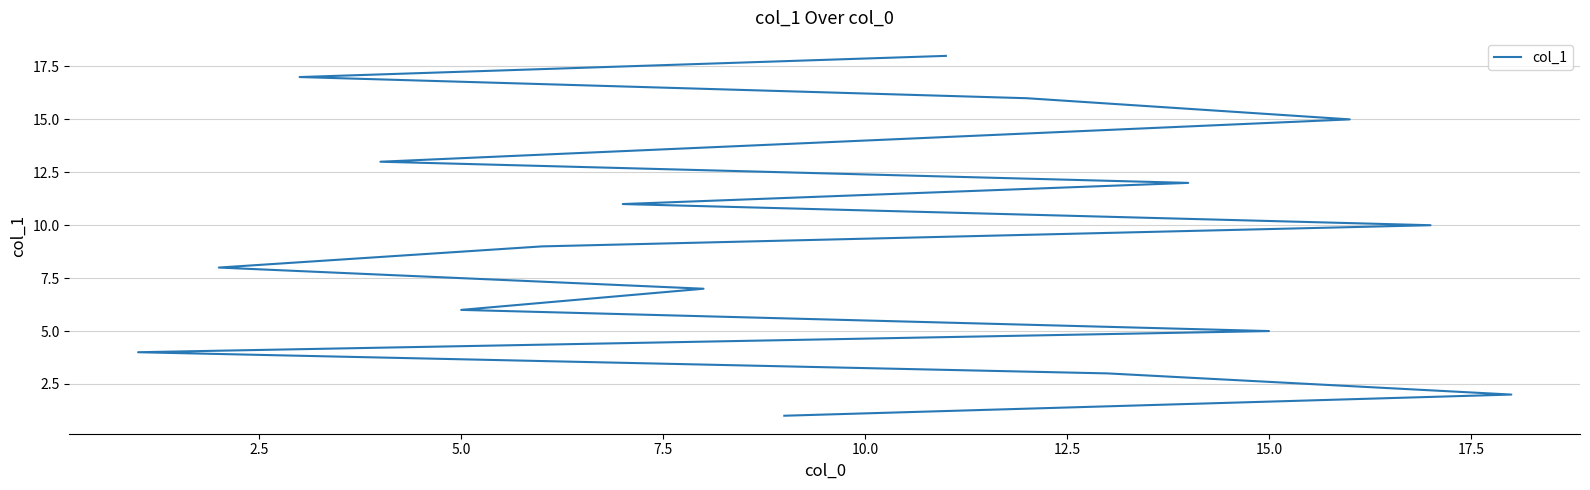

How many data points does each series have?

18